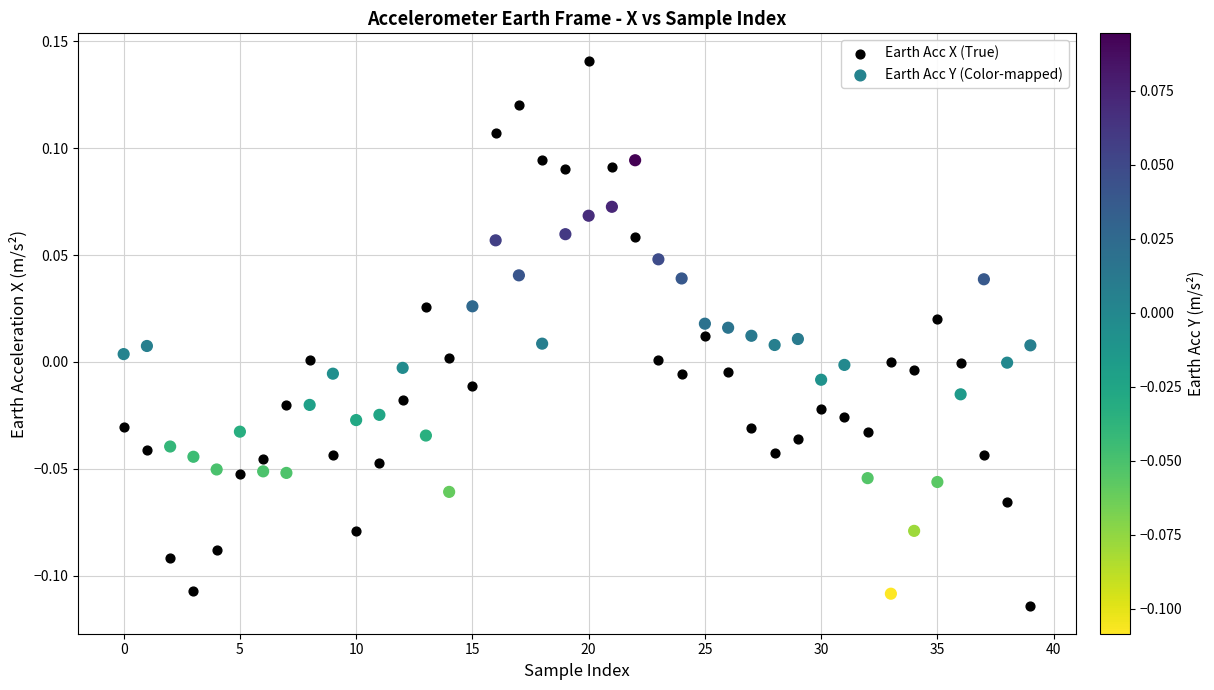

Which series contains the highest Y value?

Earth Acc X (True)